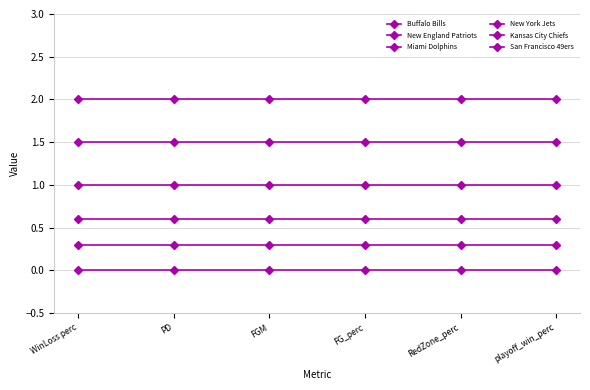

Is it true that Miami Dolphins equals 0.2 at RedZone_perc?

False